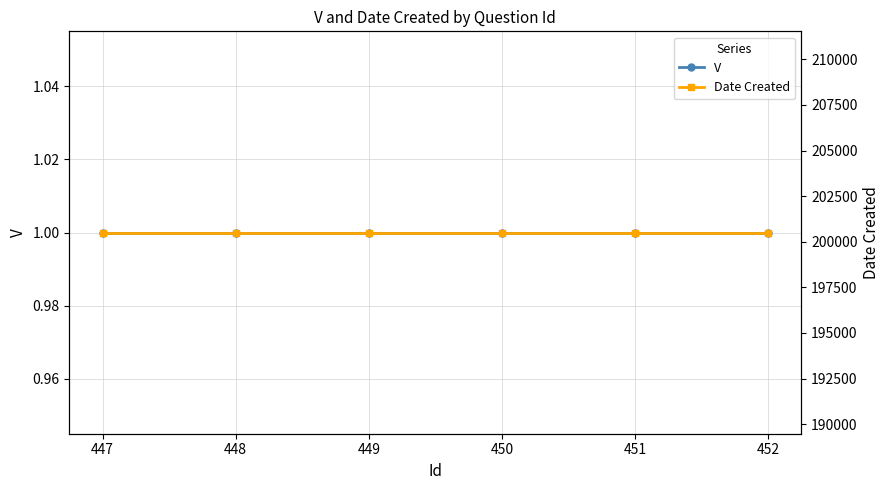

What is the average value of the V series?

1